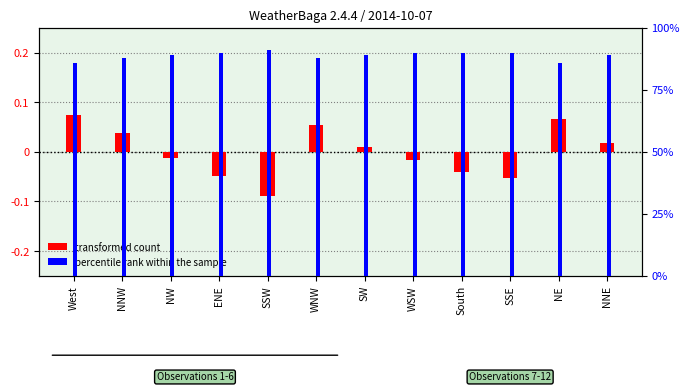

At which category is the sum across all series the highest?

West